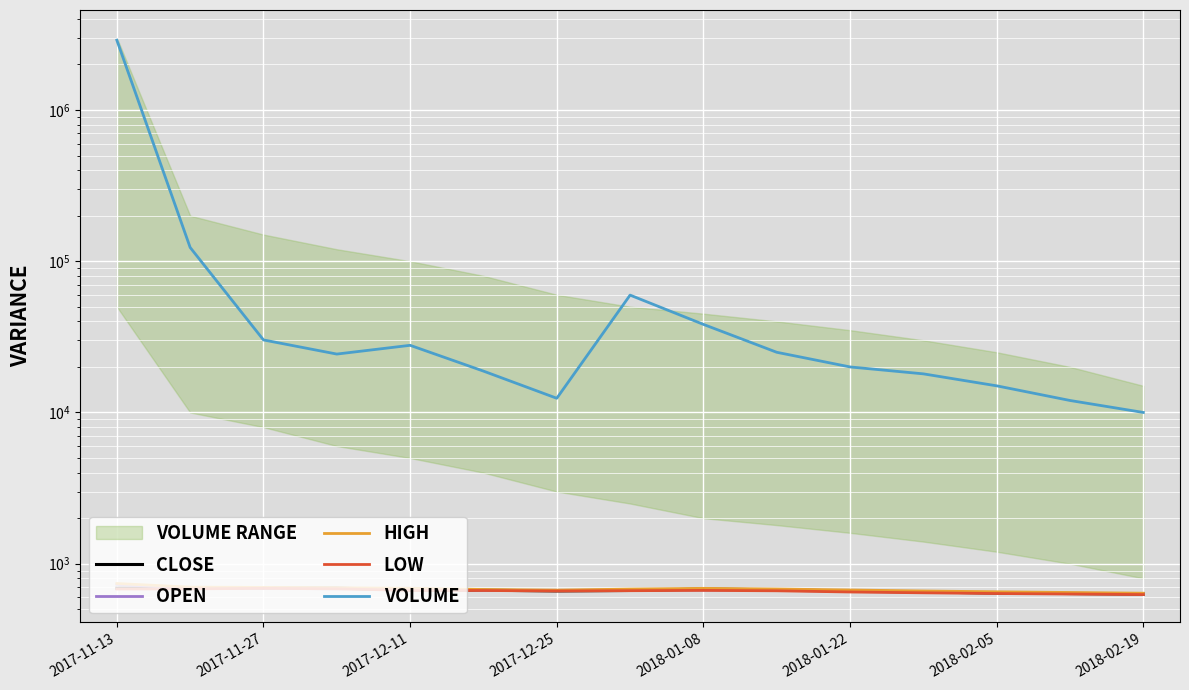

What is the highest value of the LOW series?

687.0